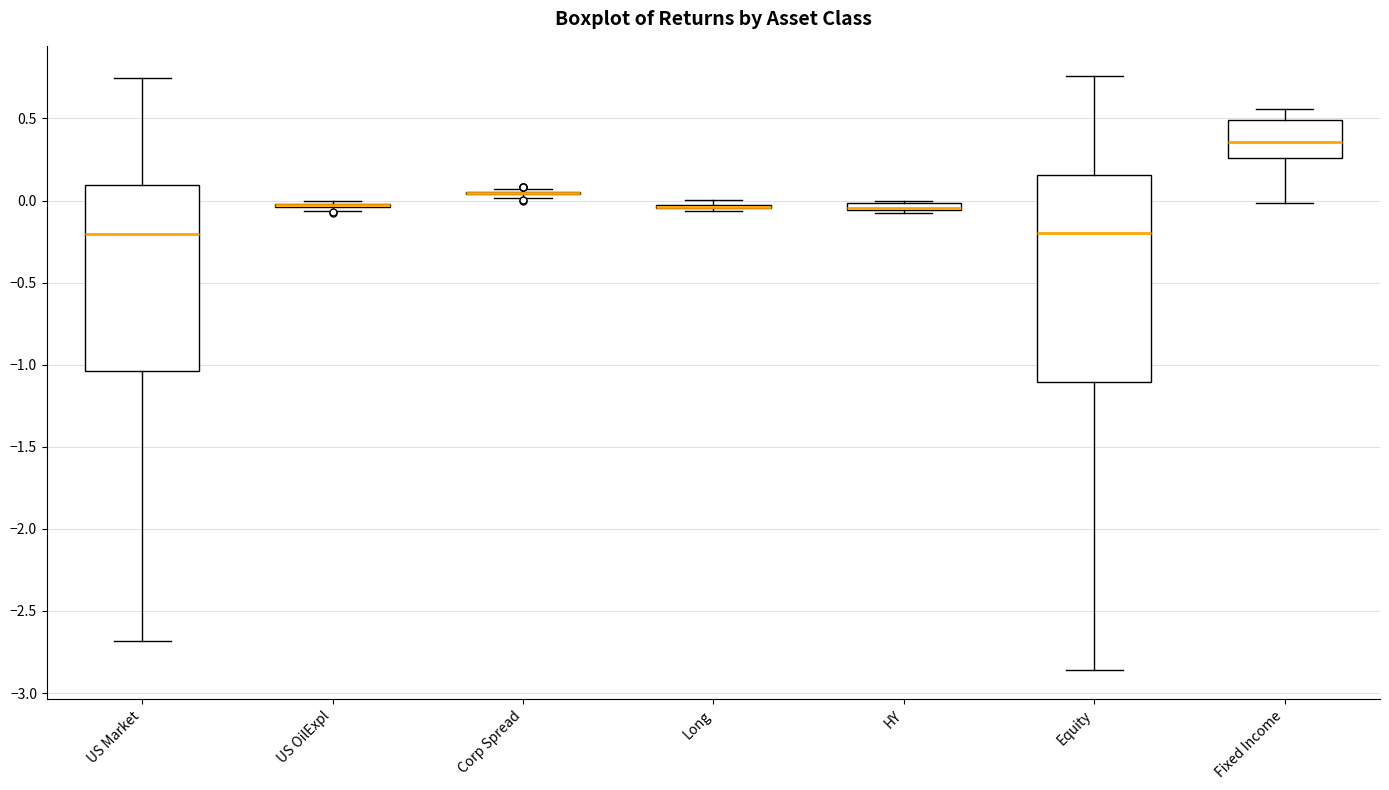

Comparing the boxes themselves (not the whiskers), which one is the tallest?

Equity